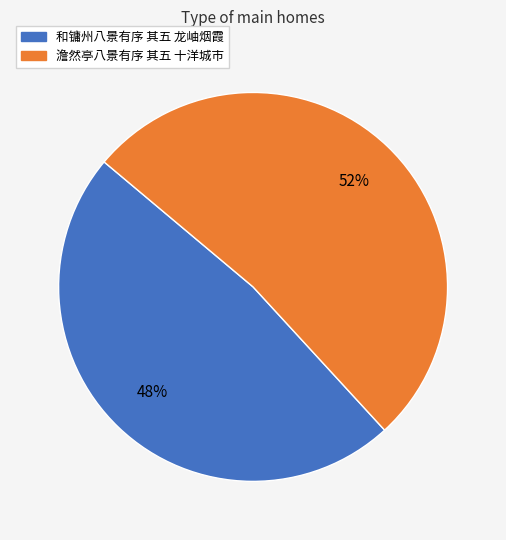

Is there any slice that represents more than half of the pie?

Yes